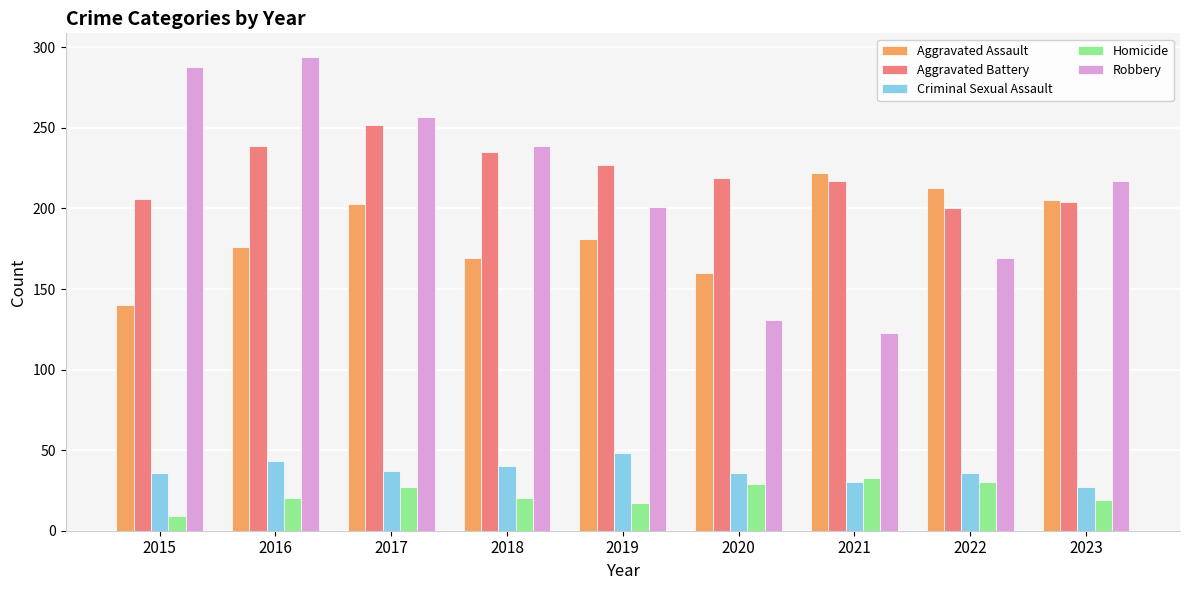

How many bars are there in total?

45